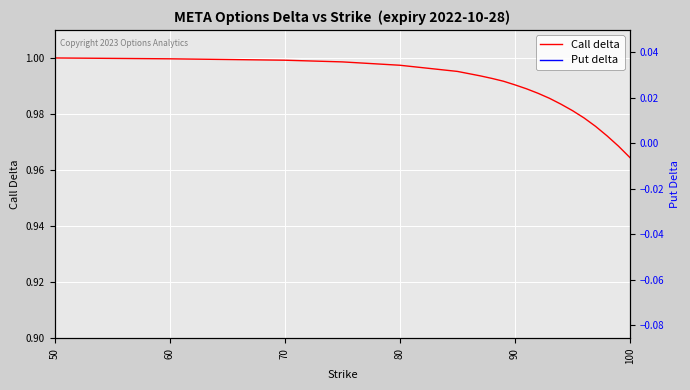

Which series has the largest range (max minus min)?

Put delta